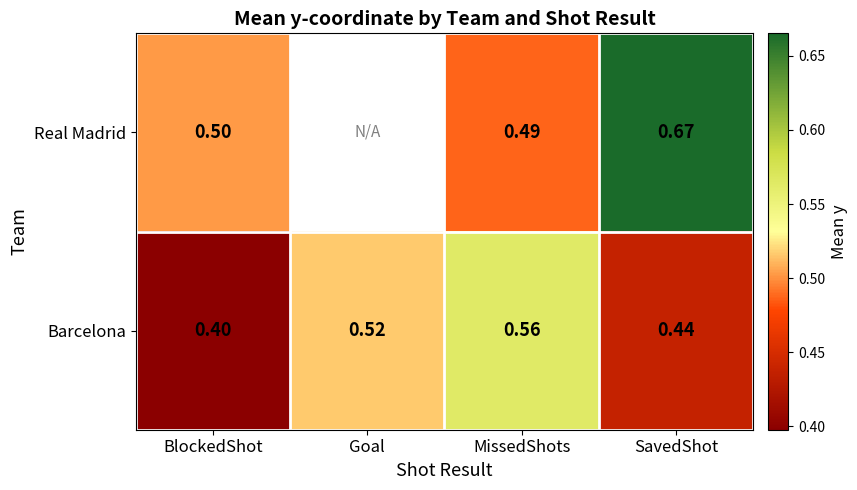

At which label does Barcelona reach its minimum?

BlockedShot